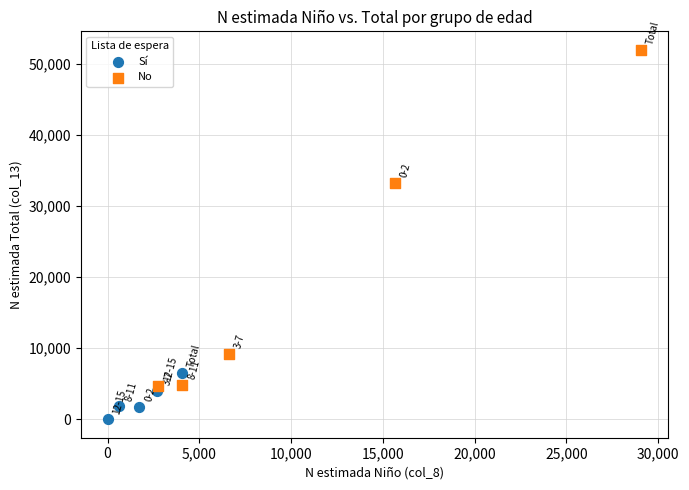

Which series has the widest spread of Y values?

No